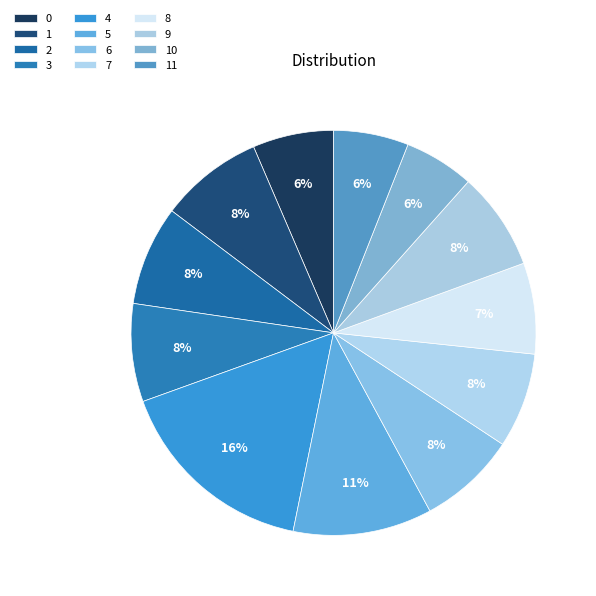

How many segments does this pie chart have?

12